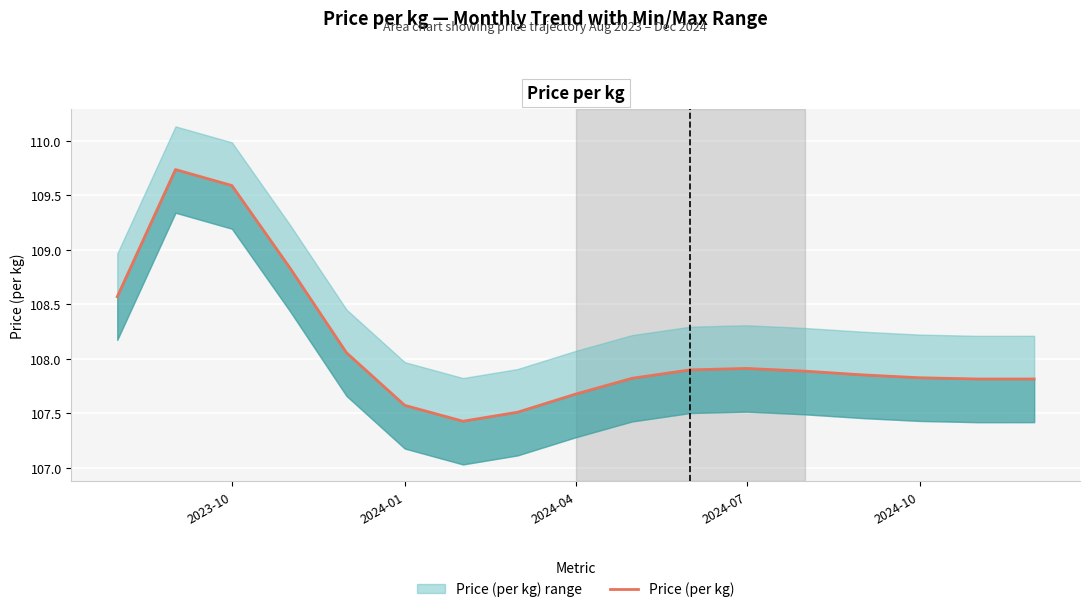

Read the value at 2024-01.

107.6